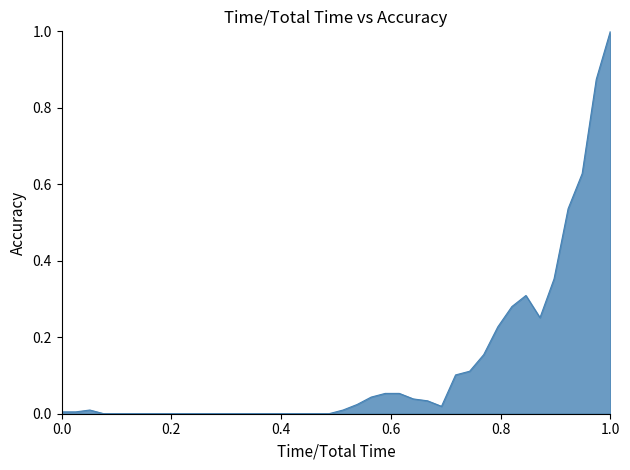

Does the chart have visible grid lines?

No